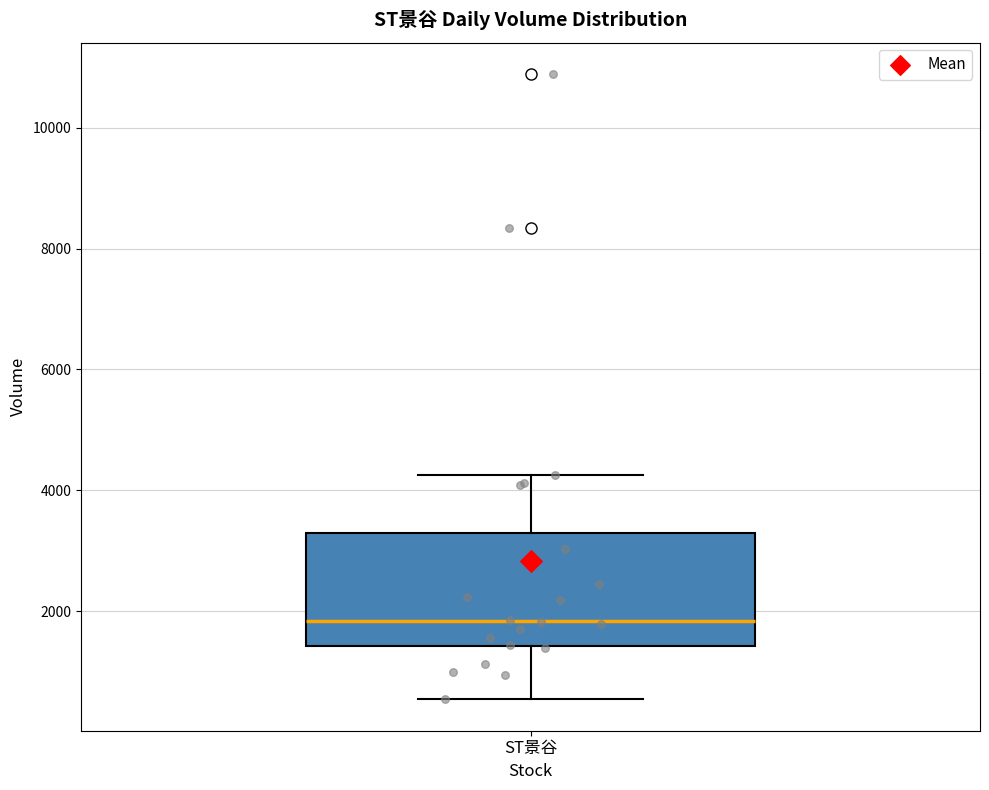

Read this box plot against the y-axis: the position of the median line, the range covered by the box, and the ends of both whiskers. The values are not printed on the chart, so give them approximately, as read against the axis.

median 1800, box 1400 to 3200, whiskers 600 to 4200